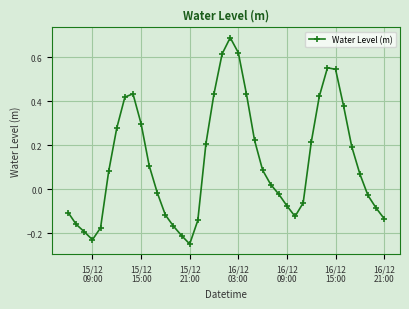

How many points are lower than both their immediate neighbors (excluding endpoints)?

3